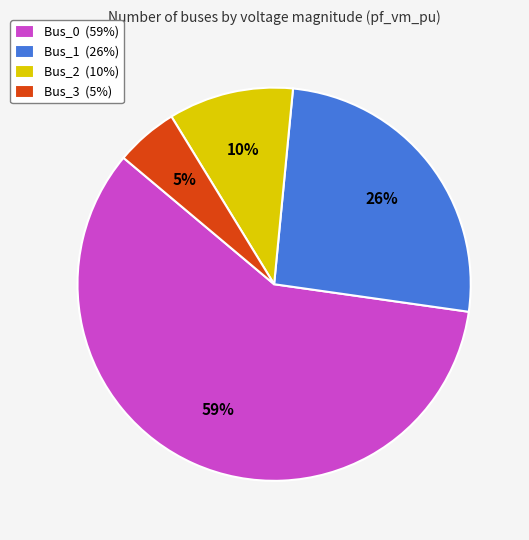

Does Bus_2 (10%) represent more than half of the total?

No